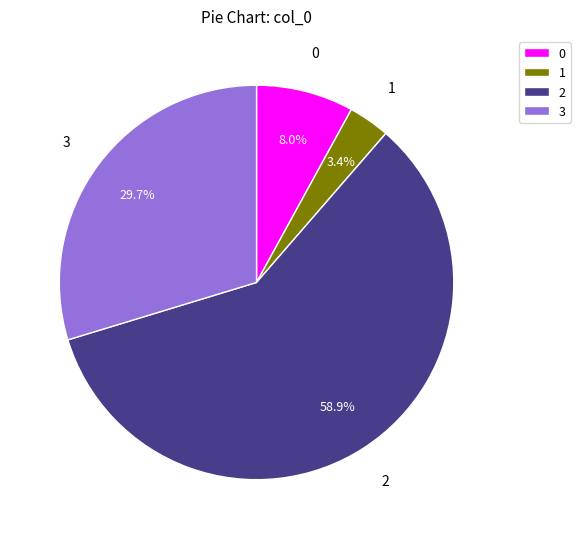

Between 3 and 0, which is larger?

3